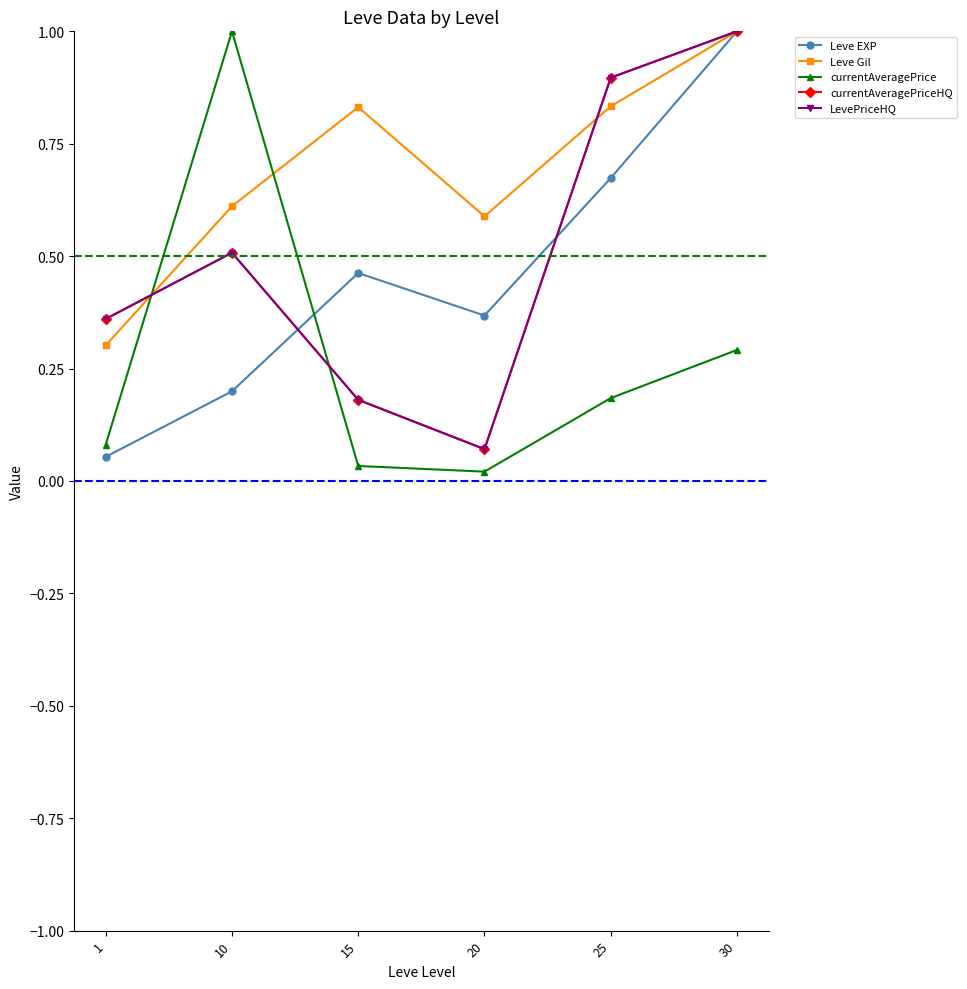

At how many categories does at least one series exceed 0?

6